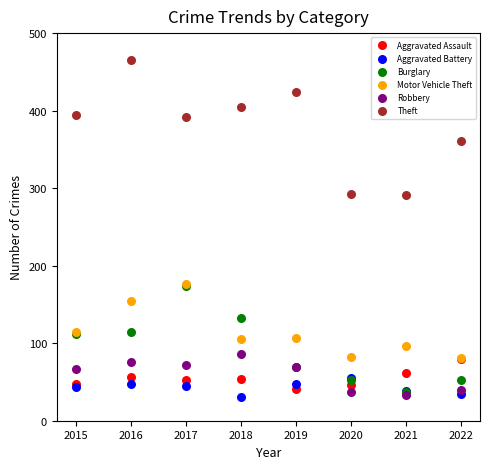

What are all the series names shown in the legend?

Aggravated Assault, Aggravated Battery, Burglary, Motor Vehicle Theft, Robbery, Theft